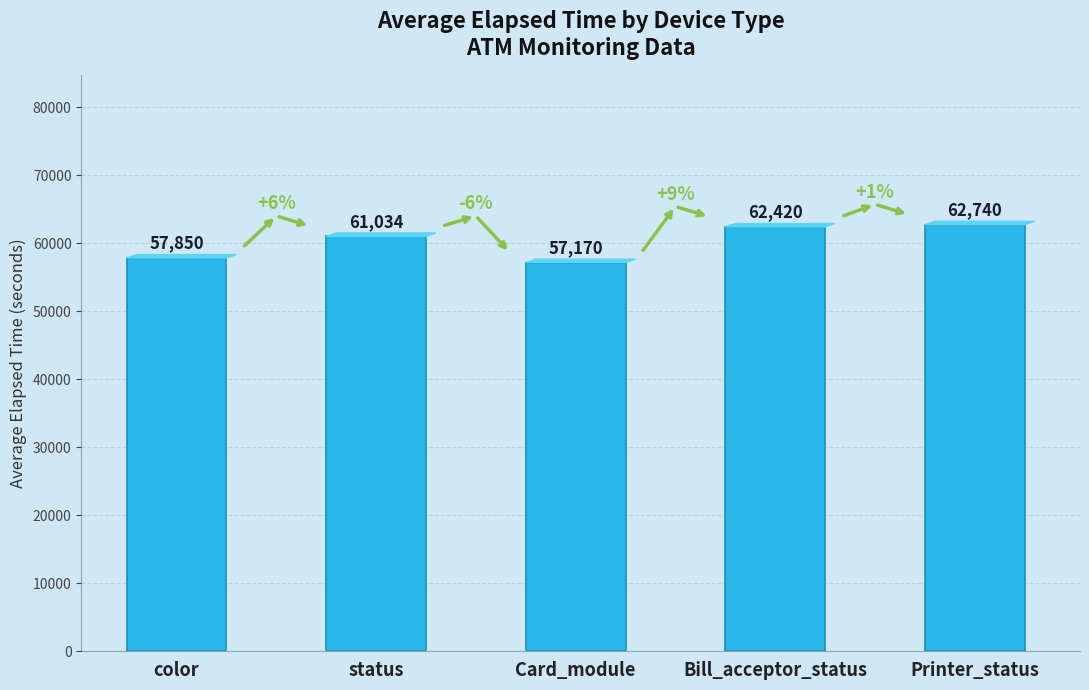

What is the difference between the values at status and Card_module?

3864